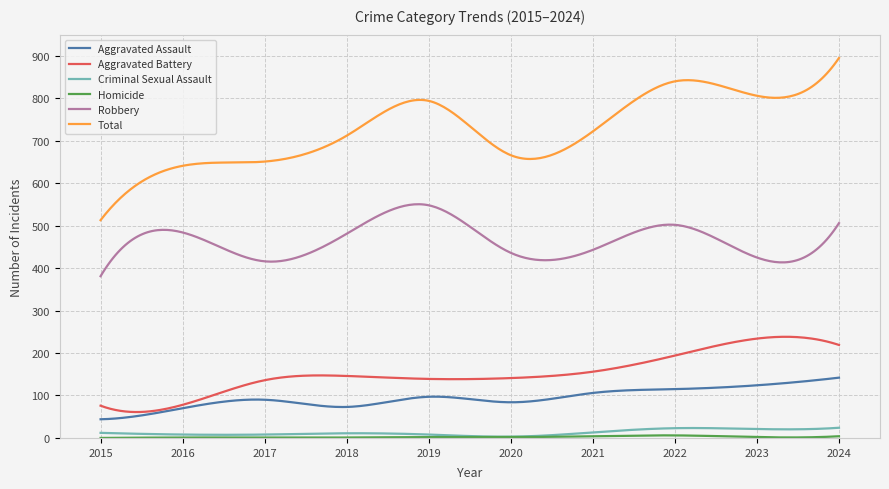

Which series has the largest total across all categories?

Total